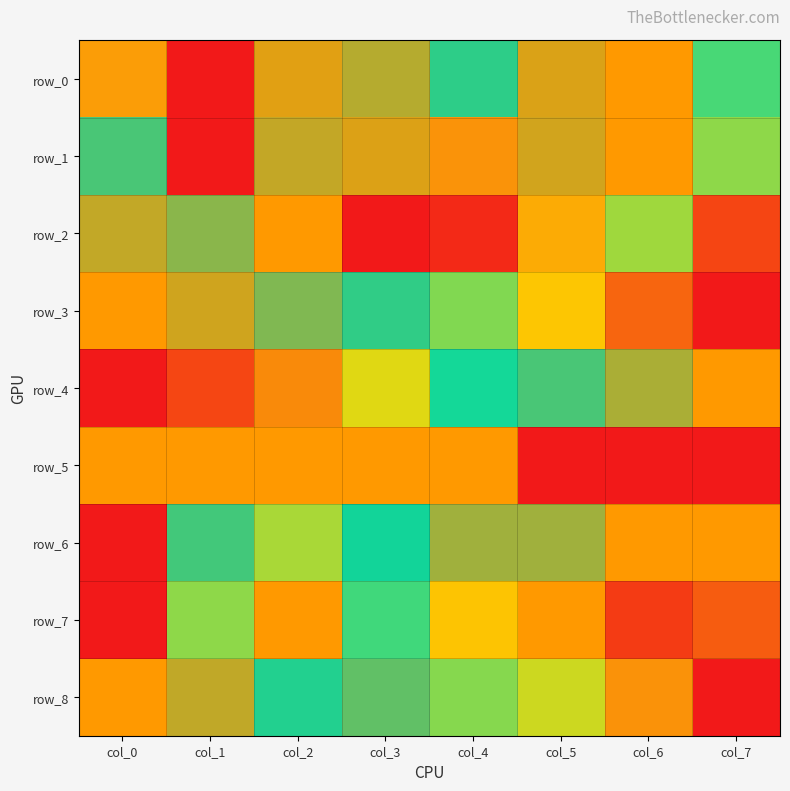

Which category has the highest value in the row_3 series?

col_0